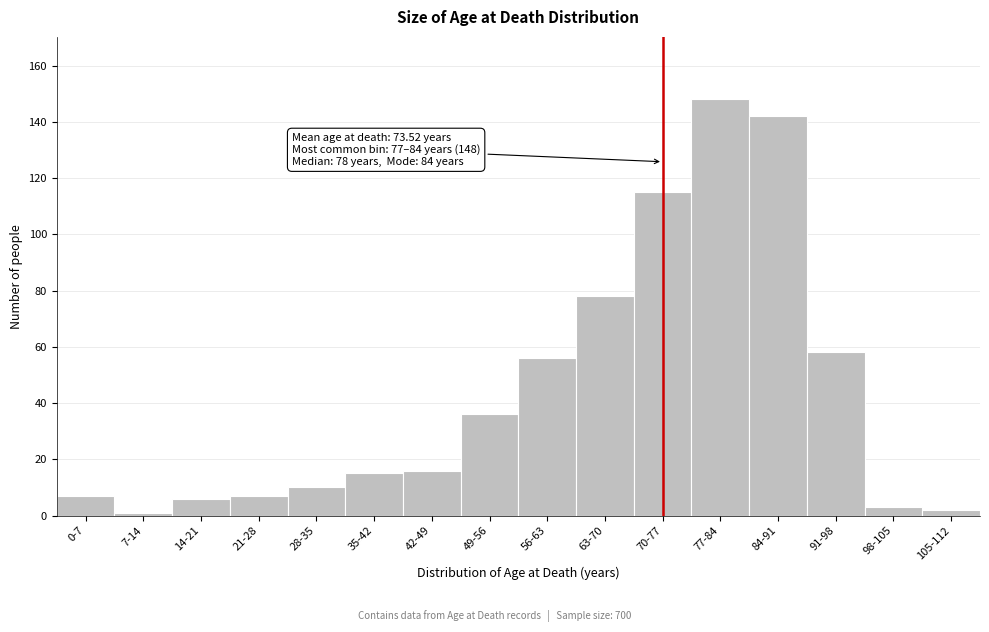

Reading right to left, transcribe all the data shown in this chart.

105-112=2	98-105=3	91-98=58	84-91=142	77-84=148	70-77=115	63-70=78	56-63=56	49-56=36	42-49=16	35-42=15	28-35=10	21-28=7	14-21=6	7-14=1	0-7=7